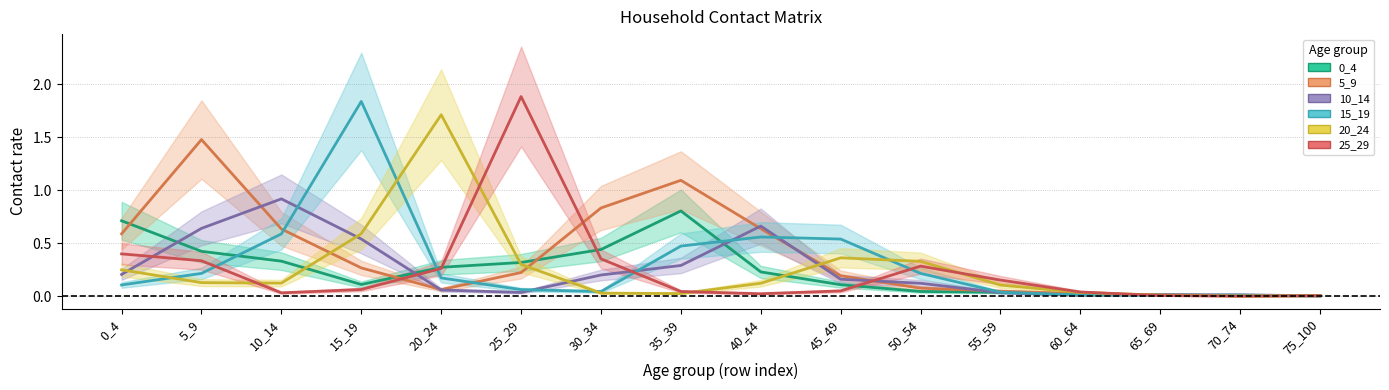

Is this an area chart (filled region under the line)?

No